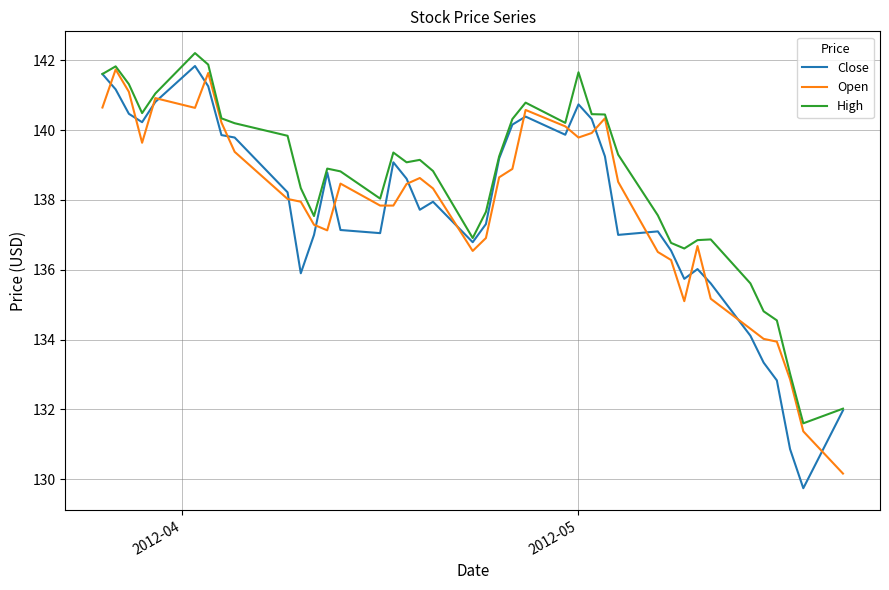

After their last crossing, which series has the higher values: Open or Close?

Close